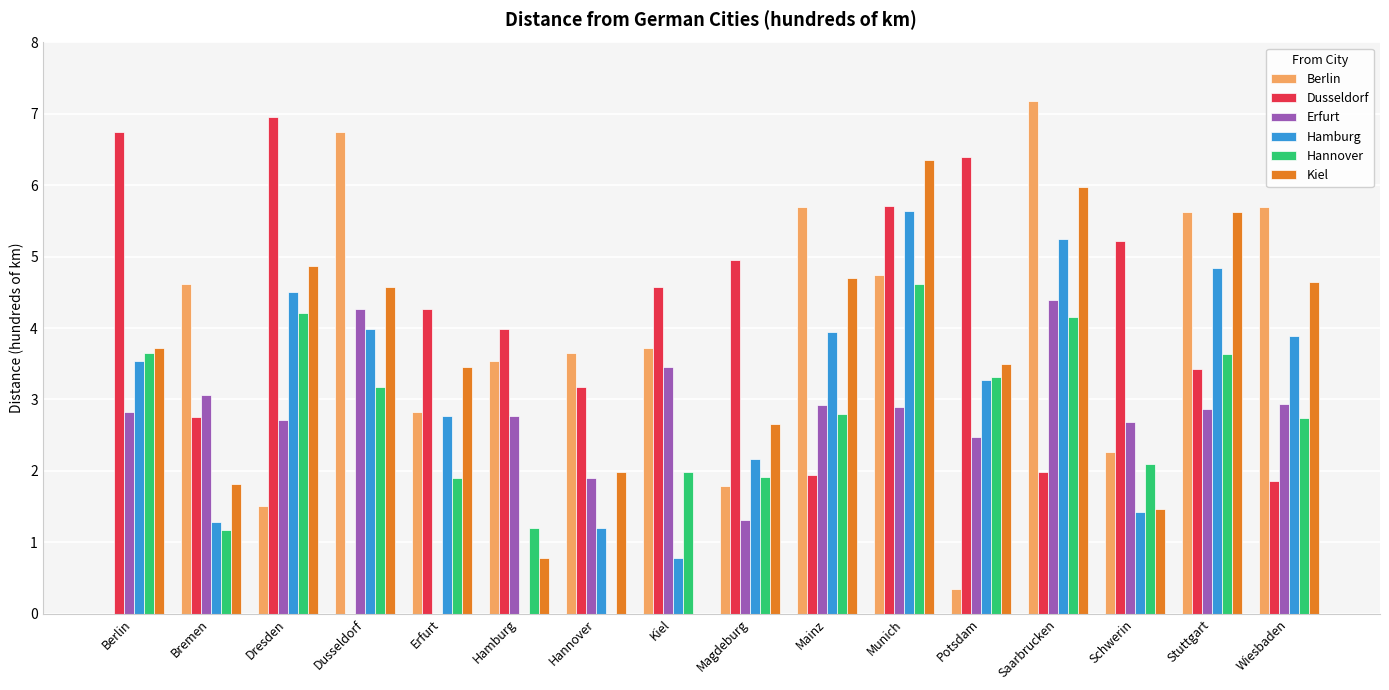

How many groups of bars are there?

16